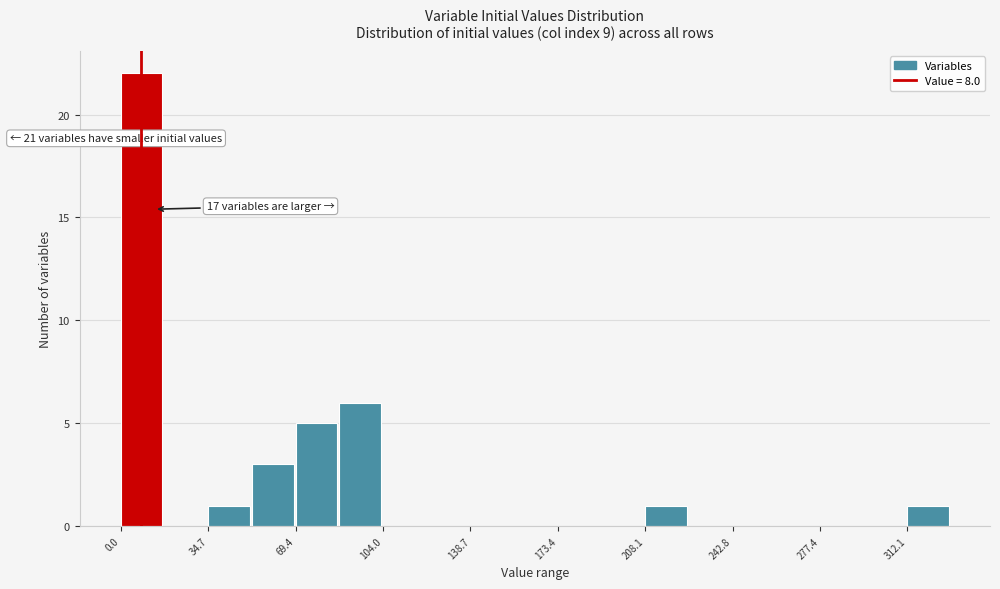

Around what value on the x-axis is the tallest bar? Give the approximate position of its centre, as read against the axis.

10